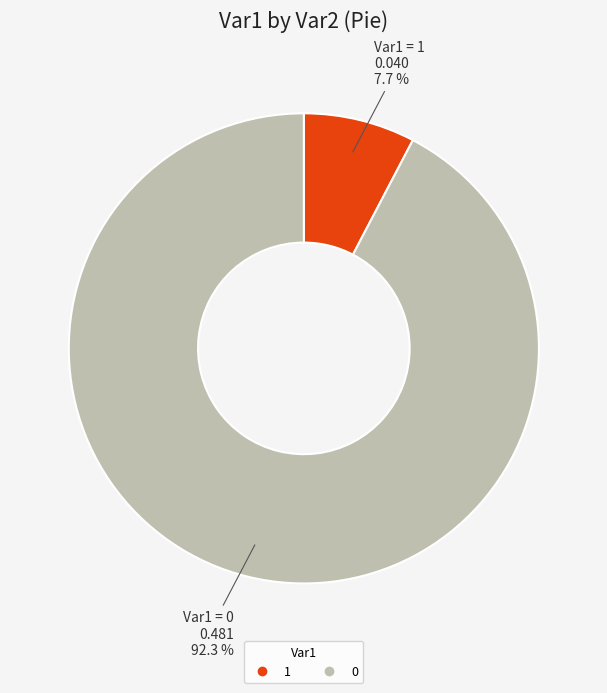

Is there any slice that represents more than half of the pie?

Yes